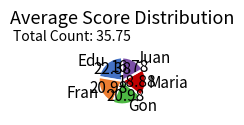

Which category has the smallest portion of the pie?

Juan